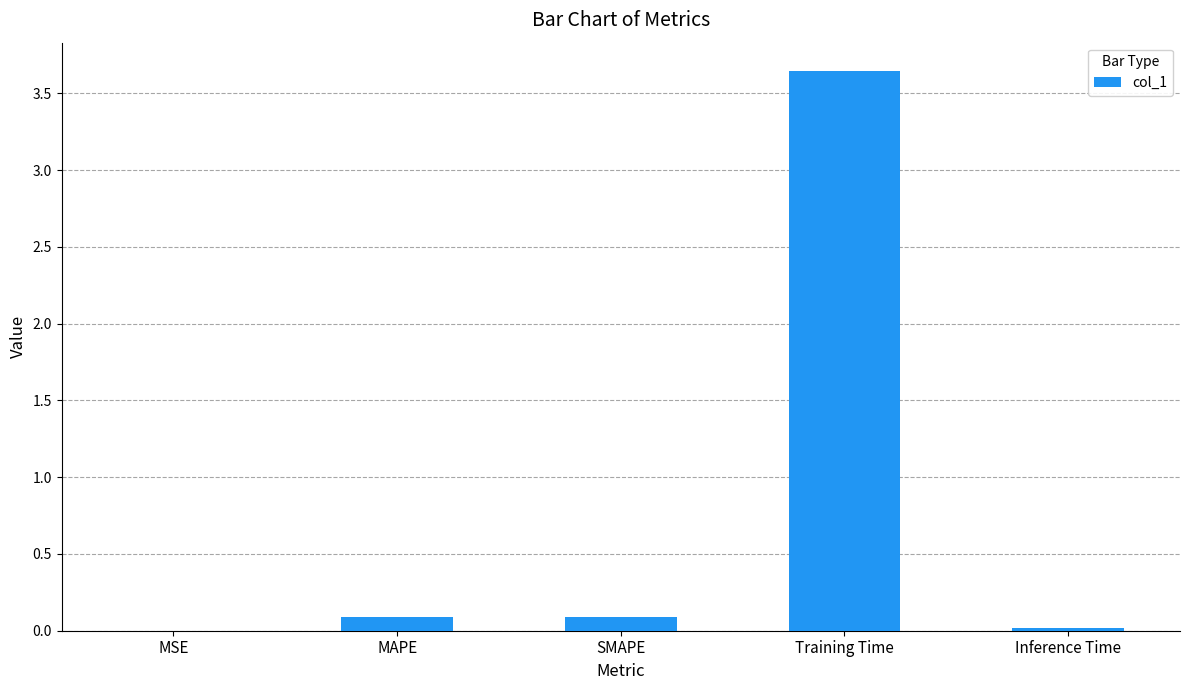

Which label corresponds to the largest value in the chart?

Training Time